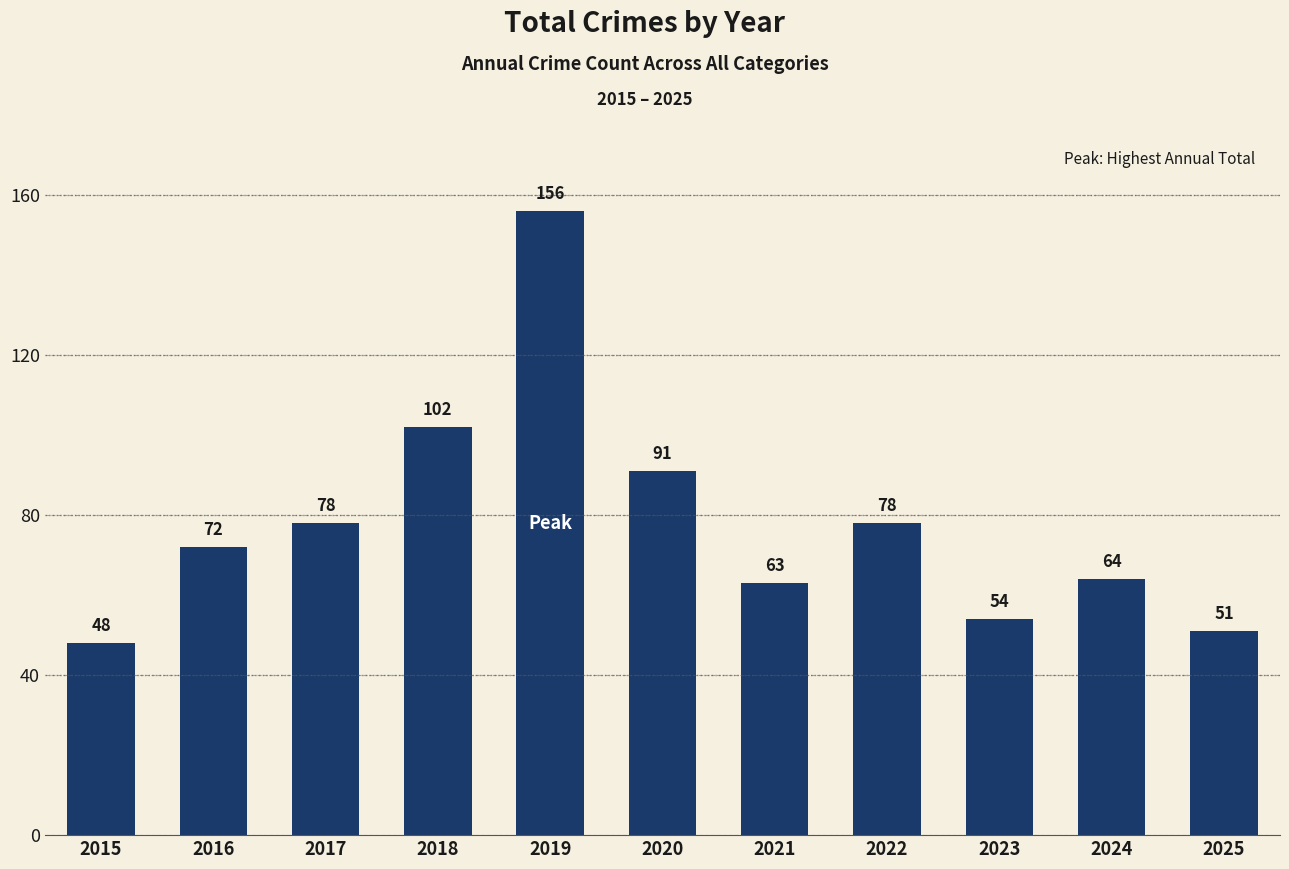

What is the sum of the values at 2023 and 2018?

156